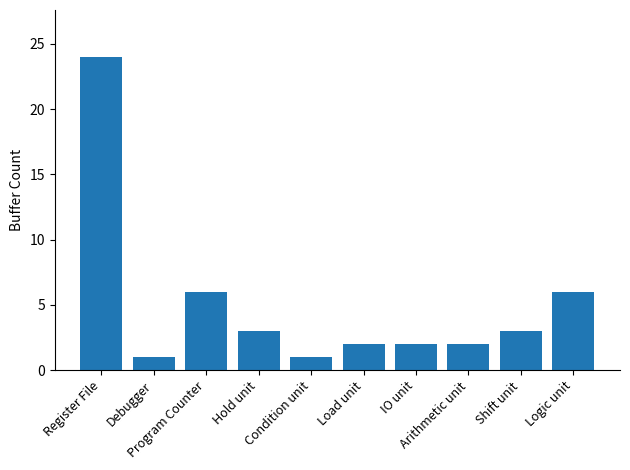

At which label does the data first exceed 3?

Register File